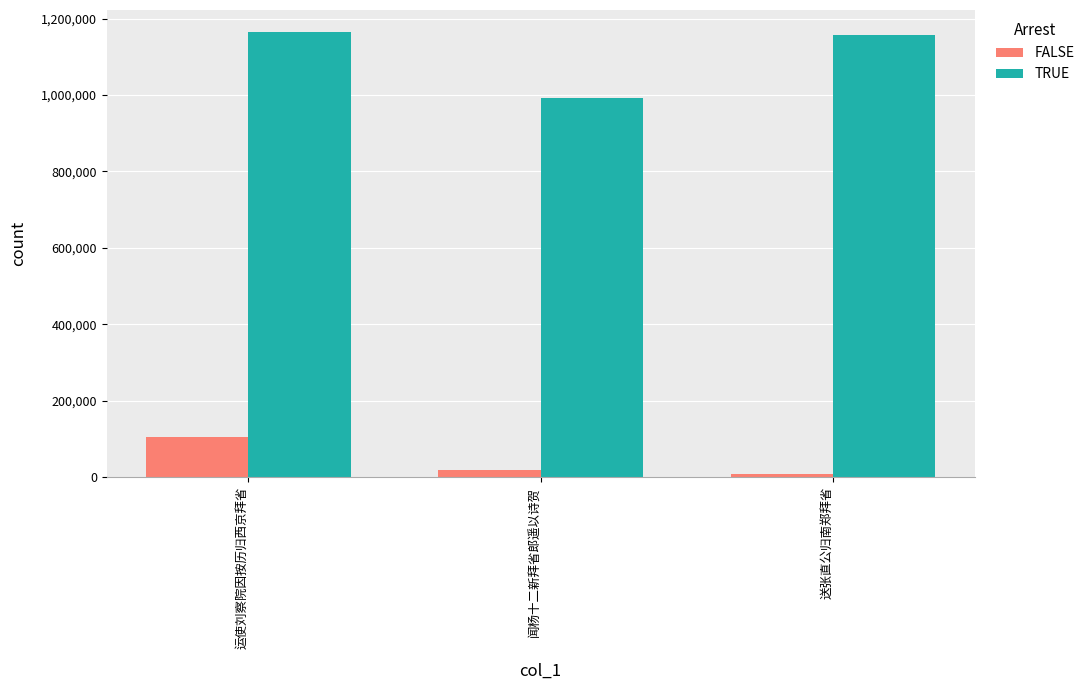

What are all the series names shown in the legend?

FALSE, TRUE